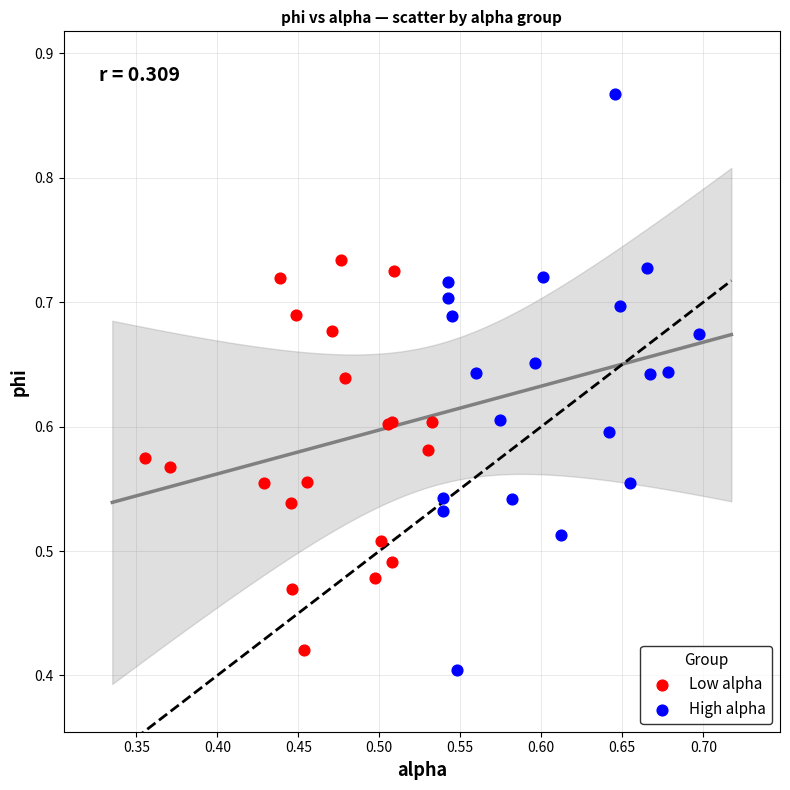

What are all the series names shown in the legend?

Low alpha, High alpha